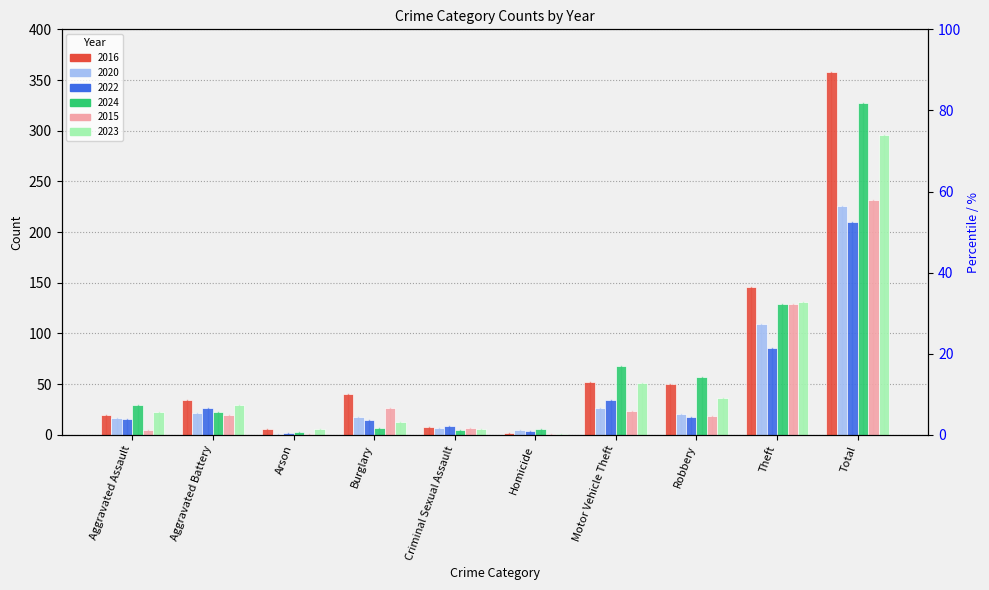

What is the difference between the 2020 values at Aggravated Assault and Robbery?

4